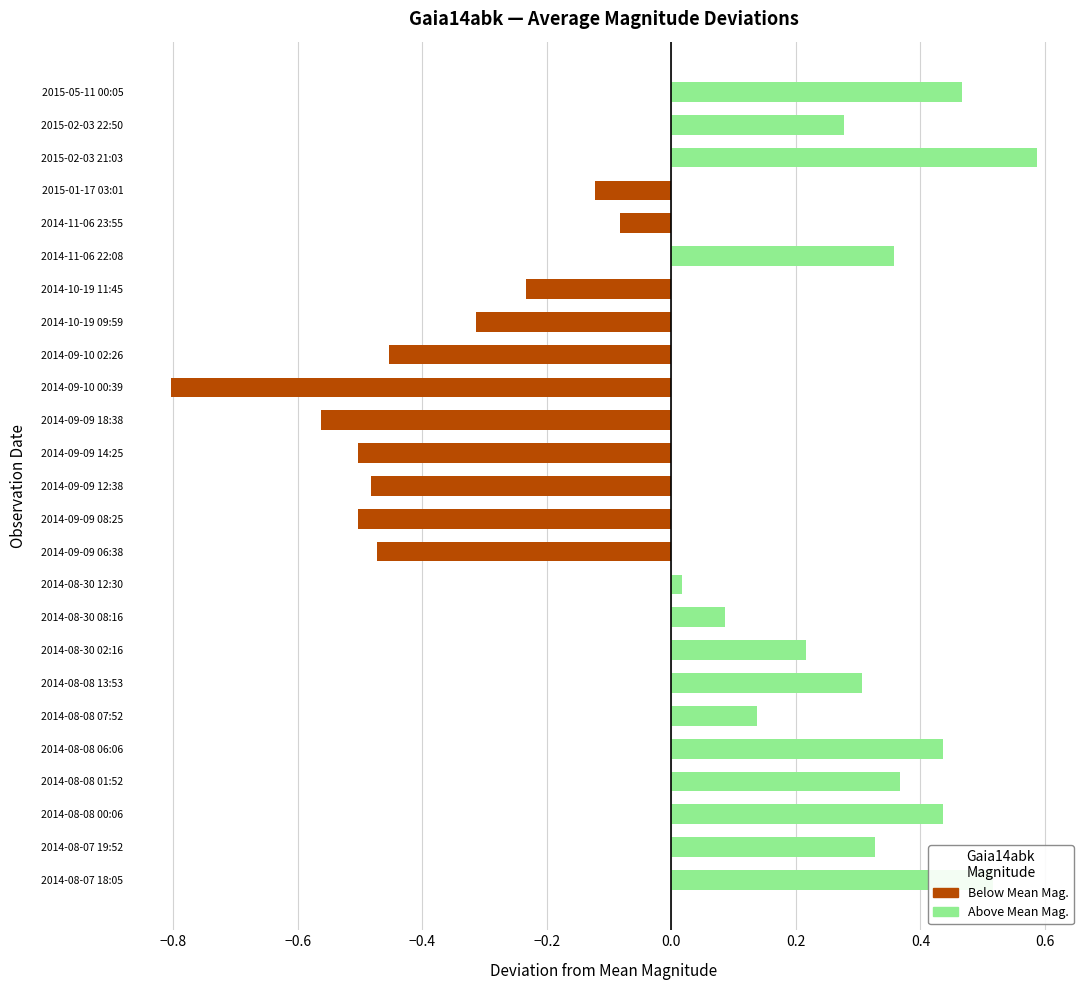

What is the difference between the values at 2014-08-08 07:52 and 2014-09-10 02:26?

0.6